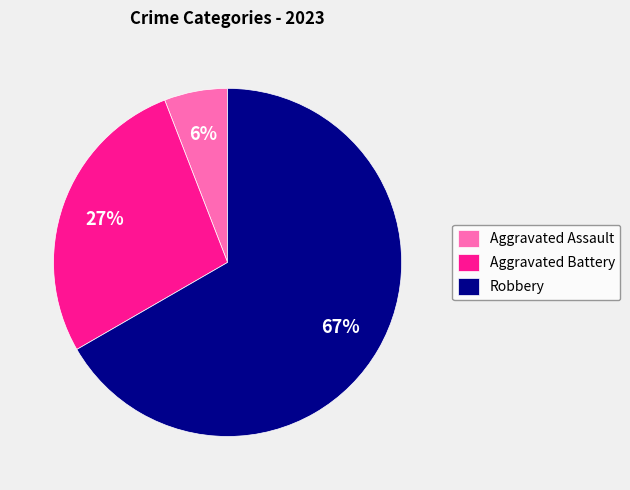

Approximately how many times larger is the value at Aggravated Assault compared to Robbery?

0.1